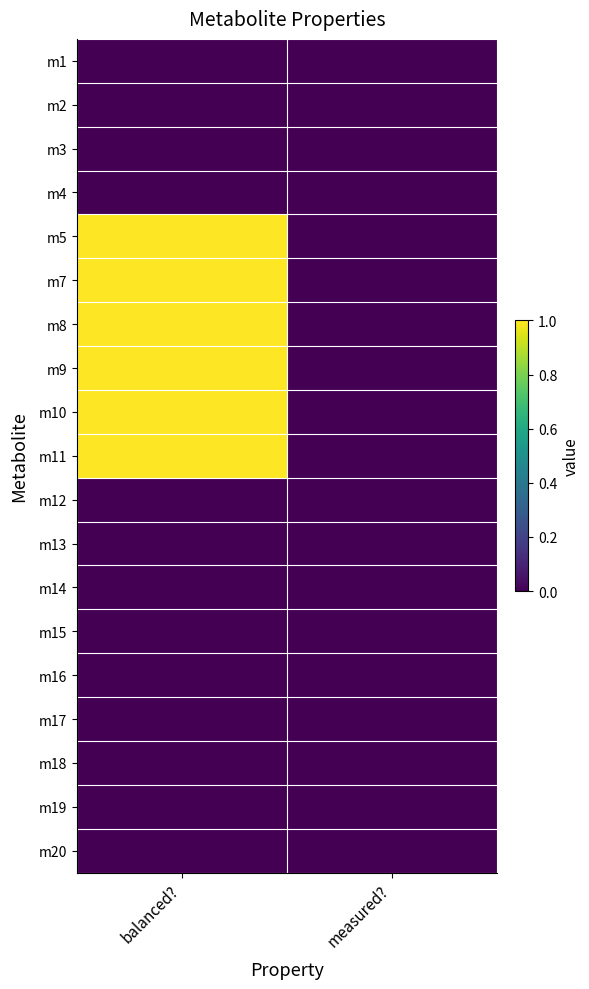

Reading left to right, list all the values displayed in this chart.

m1: balanced?=0	measured?=0
m2: balanced?=0	measured?=0
m3: balanced?=0	measured?=0
m4: balanced?=0	measured?=0
m5: balanced?=1	measured?=0
m7: balanced?=1	measured?=0
m8: balanced?=1	measured?=0
m9: balanced?=1	measured?=0
m10: balanced?=1	measured?=0
m11: balanced?=1	measured?=0
m12: balanced?=0	measured?=0
m13: balanced?=0	measured?=0
m14: balanced?=0	measured?=0
m15: balanced?=0	measured?=0
m16: balanced?=0	measured?=0
m17: balanced?=0	measured?=0
m18: balanced?=0	measured?=0
m19: balanced?=0	measured?=0
m20: balanced?=0	measured?=0